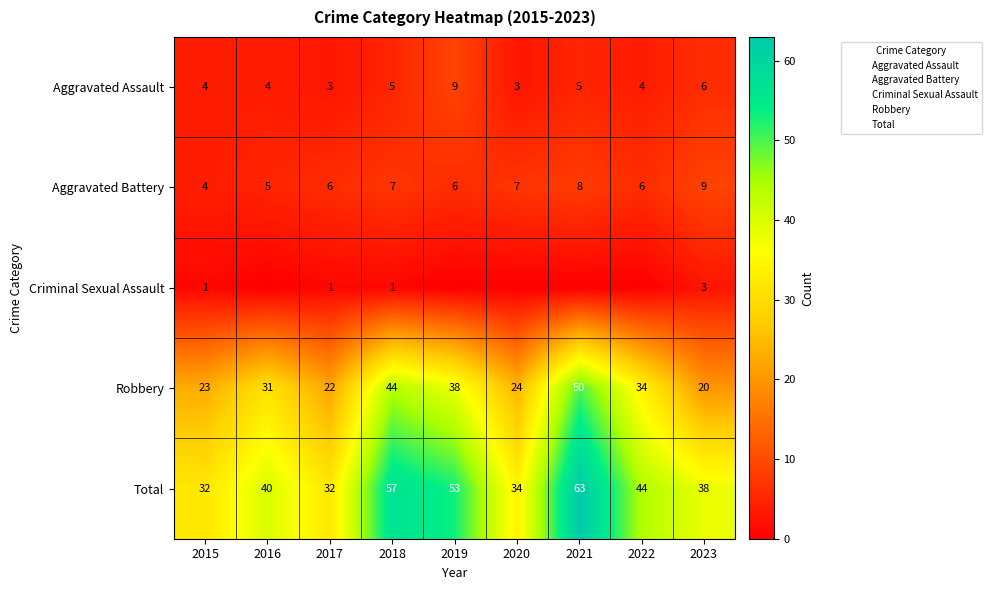

What value does the Aggravated Battery series have at 2017?

6